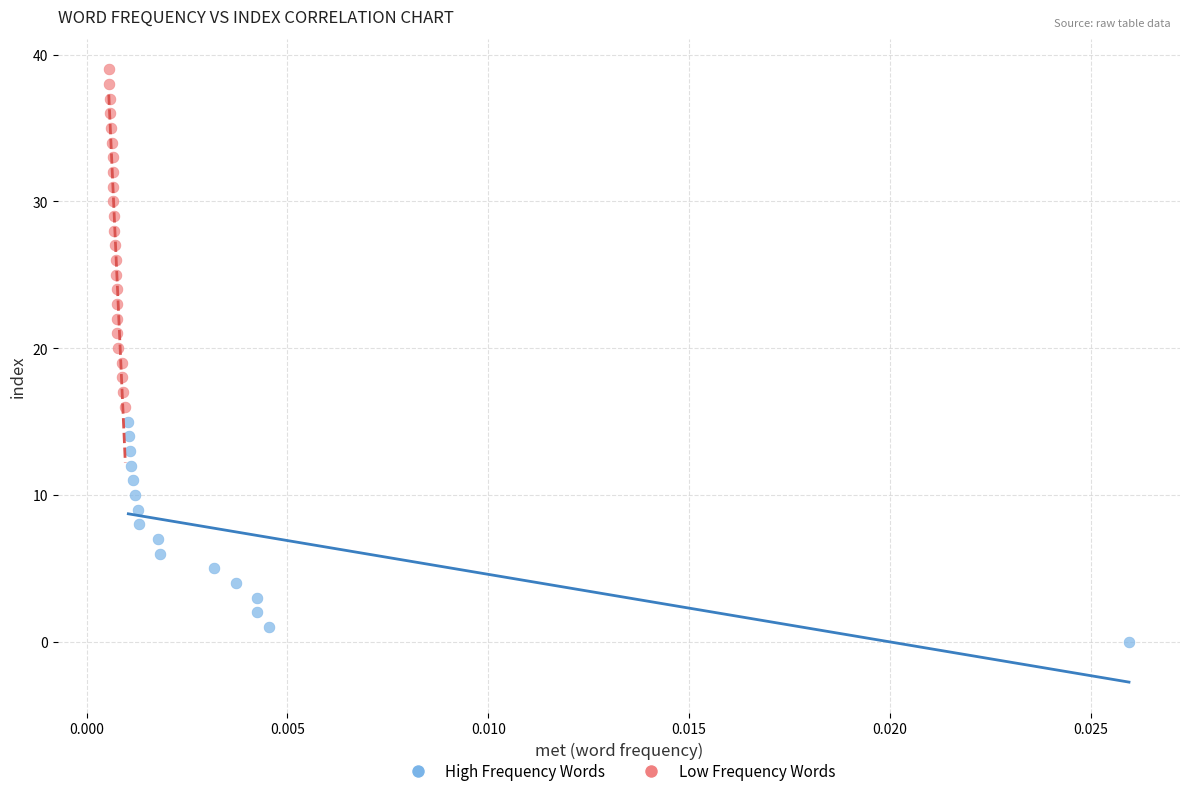

Which series contains the highest Y value?

Low Frequency Words